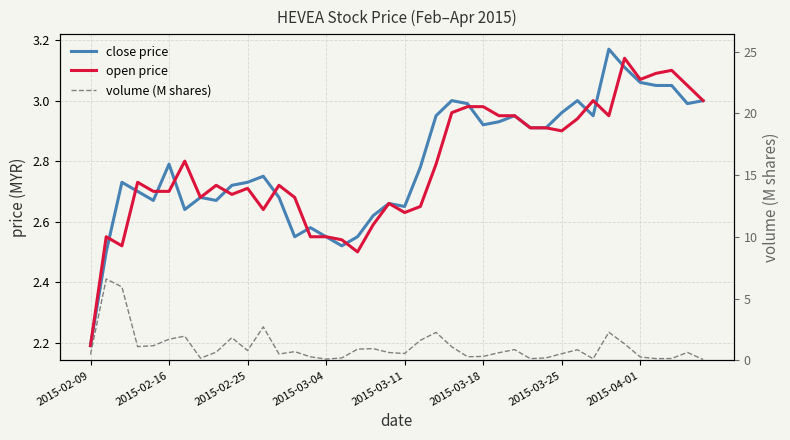

What value does the close price series have at 8?

2.7